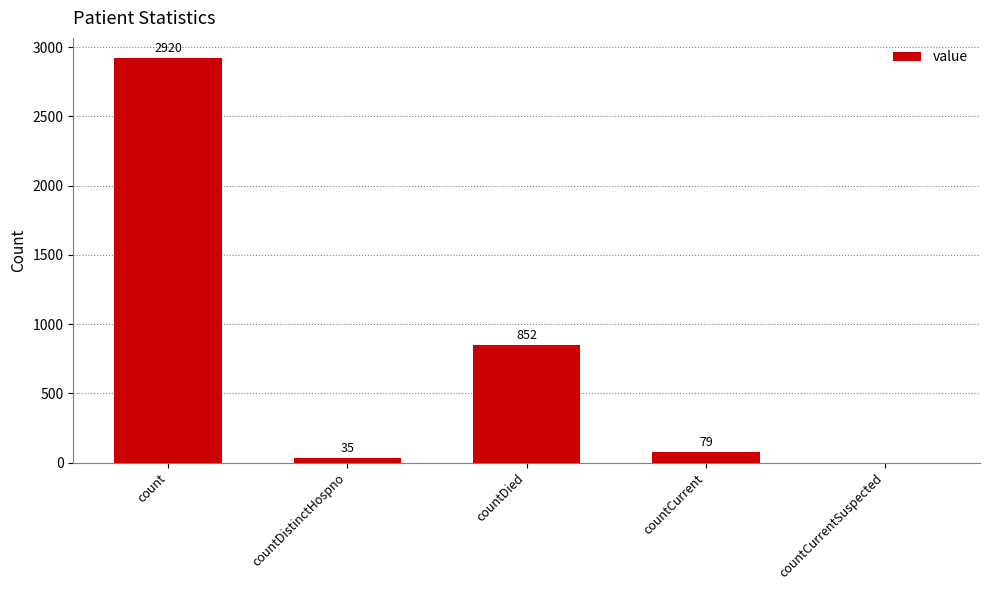

How many categories are shown in the chart?

5